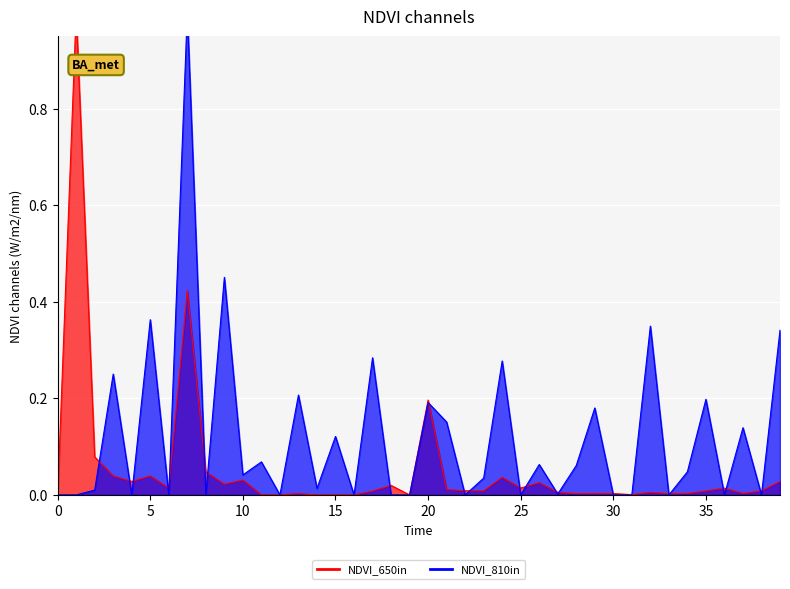

What is the difference between the maximum and second lowest values?

1.0